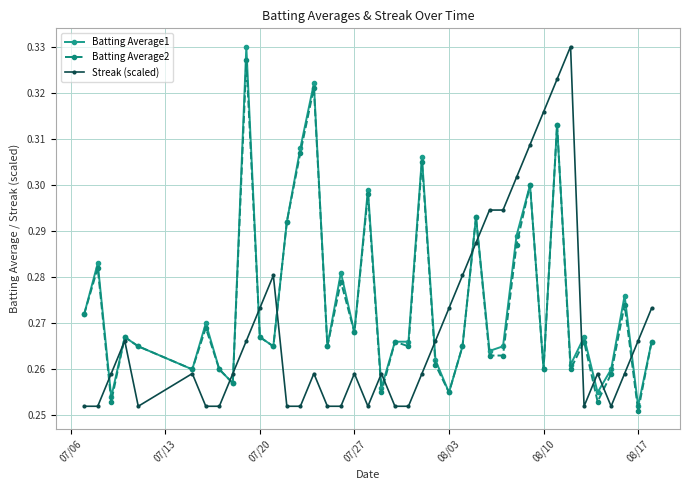

At how many categories does at least one series exceed 0?

40